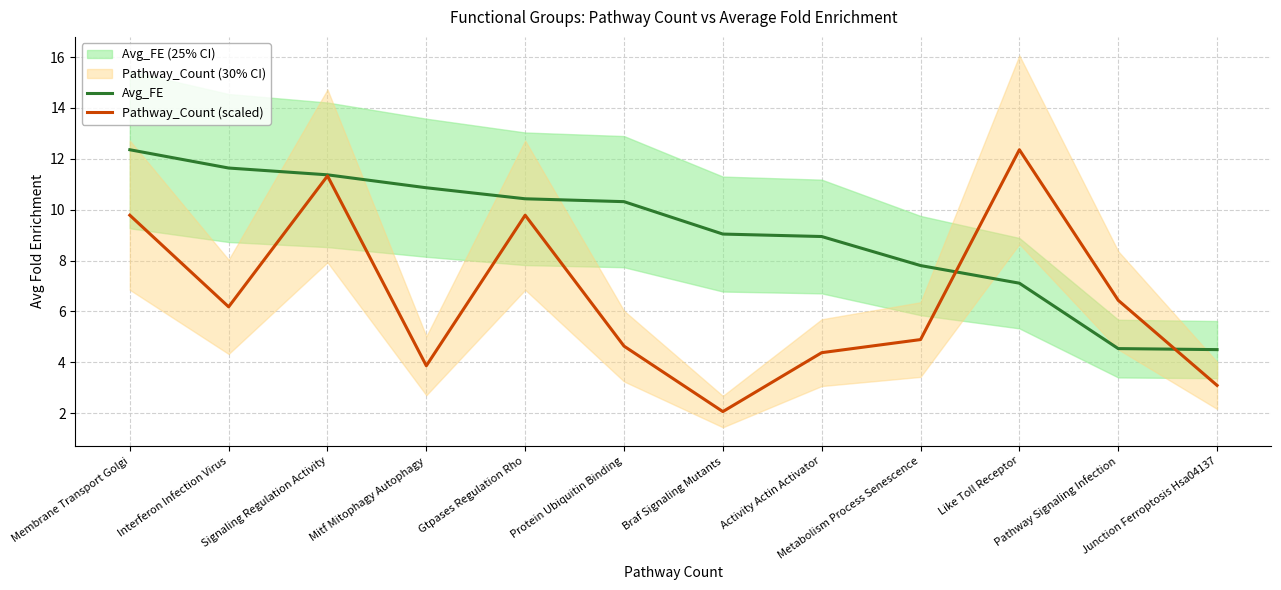

How many data points does each series have?

12